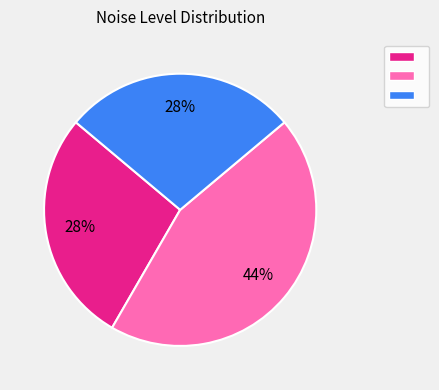

Is there a majority slice in this chart?

No